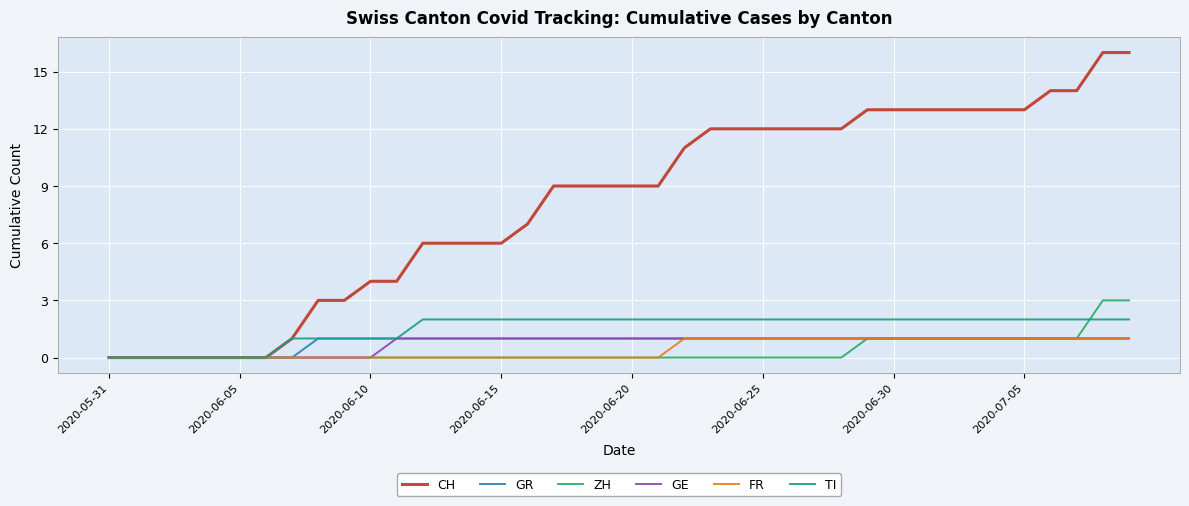

What is the maximum value for ZH?

3